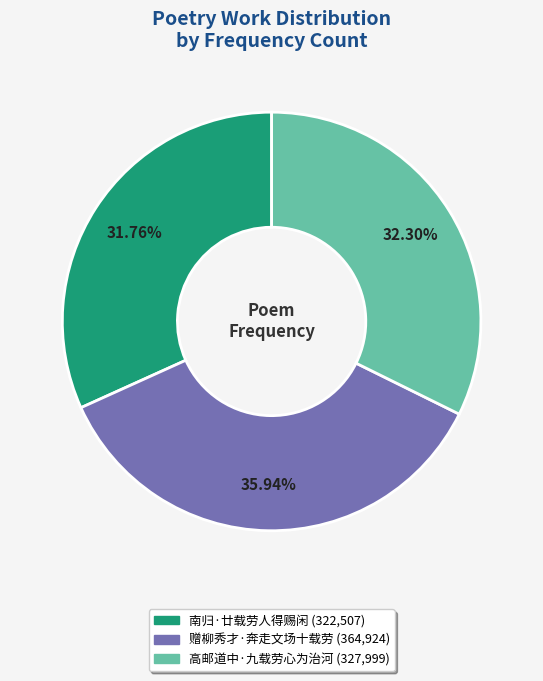

Rank the categories by value from lowest to highest.

南归·廿载劳人得赐闲, 高邮道中·九载劳心为治河, 赠柳秀才·奔走文场十载劳